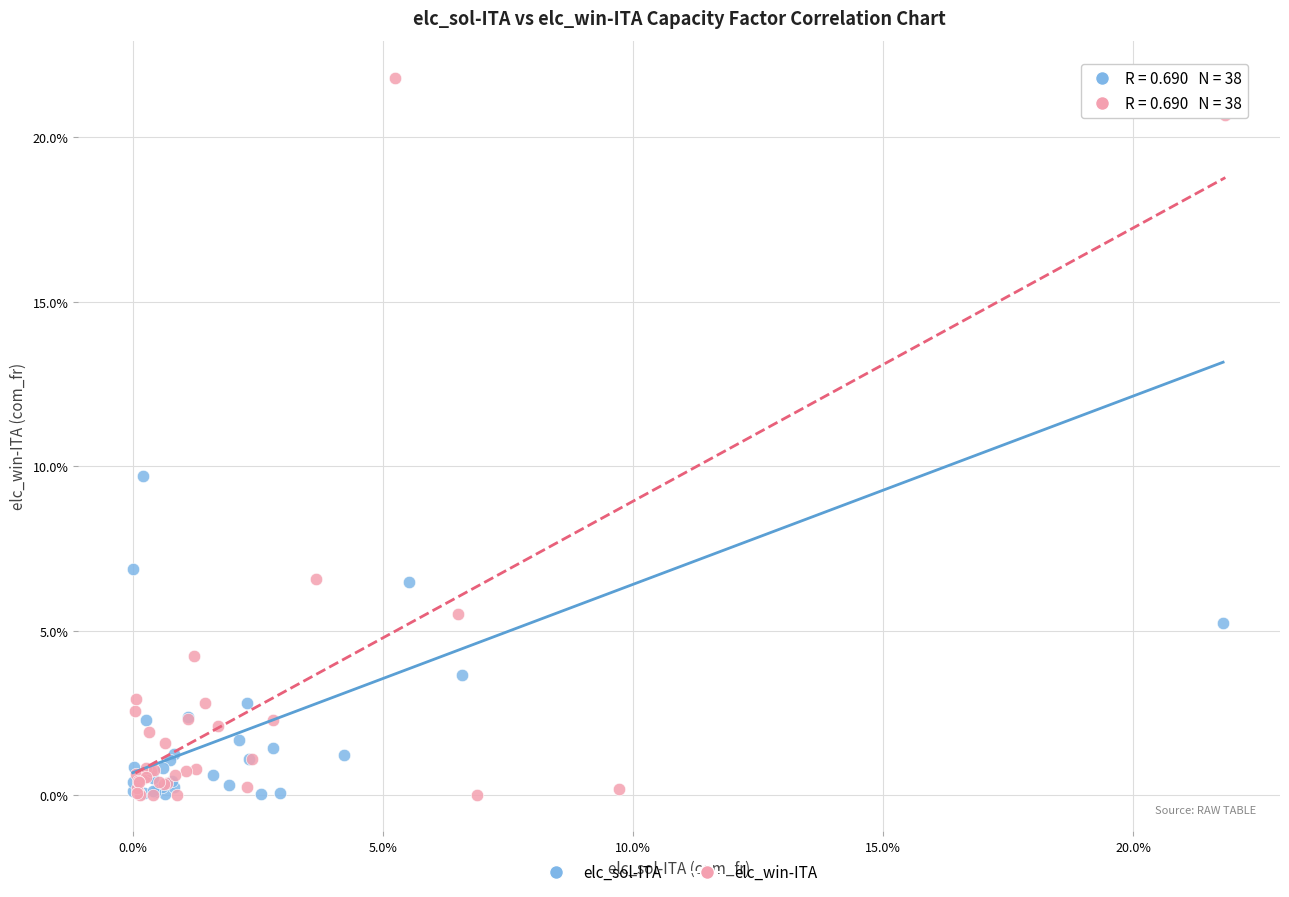

What are all the series names shown in the legend?

elc_sol-ITA, elc_win-ITA